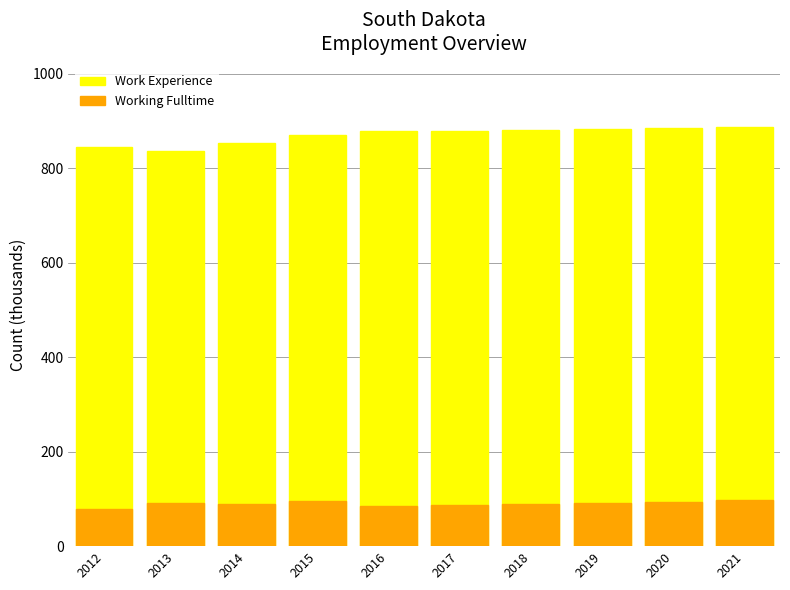

What is the maximum value shown in the chart?

887